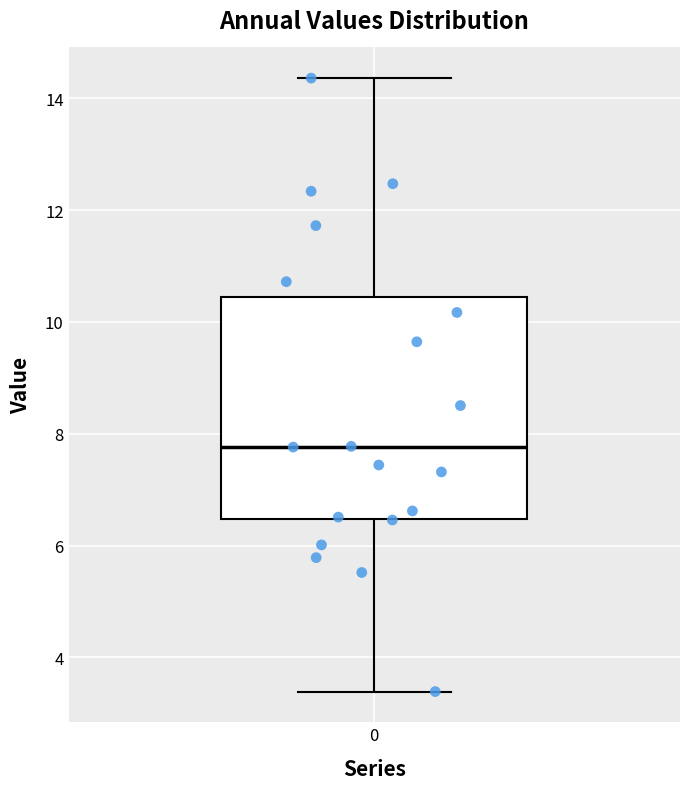

Transcribe this box plot: give where the median line is, the range the box spans, and where the two whiskers end, as read against the y-axis. The values are not printed on the chart, so give them approximately, as read against the axis.

median 7.8, box 6.4 to 10.4, whiskers 3.4 to 14.4